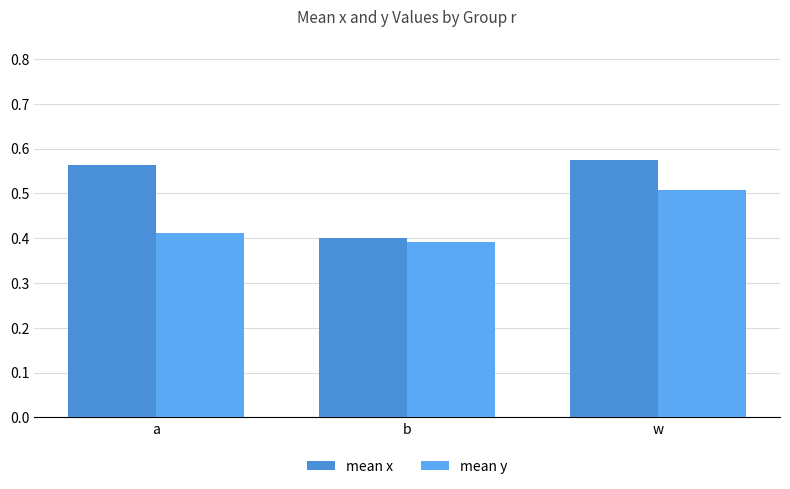

What is the difference between the second highest and minimum values in the mean x series?

0.2